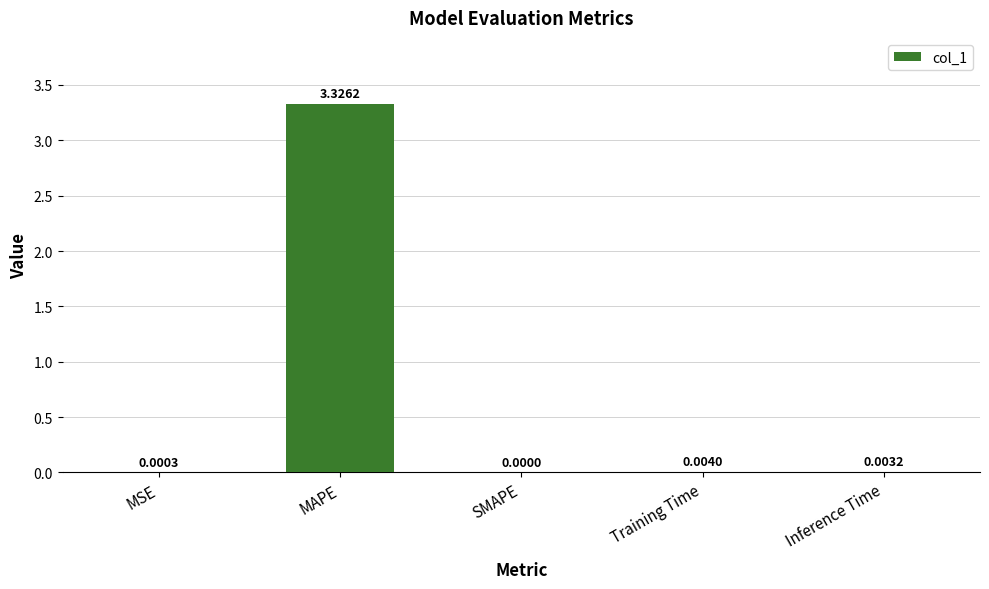

The value at MAPE is 4.5. True or false?

False